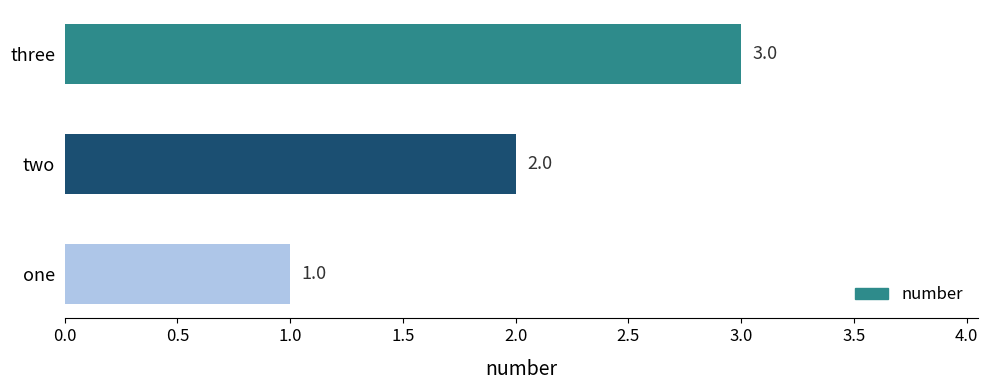

What value does the data have at three?

3